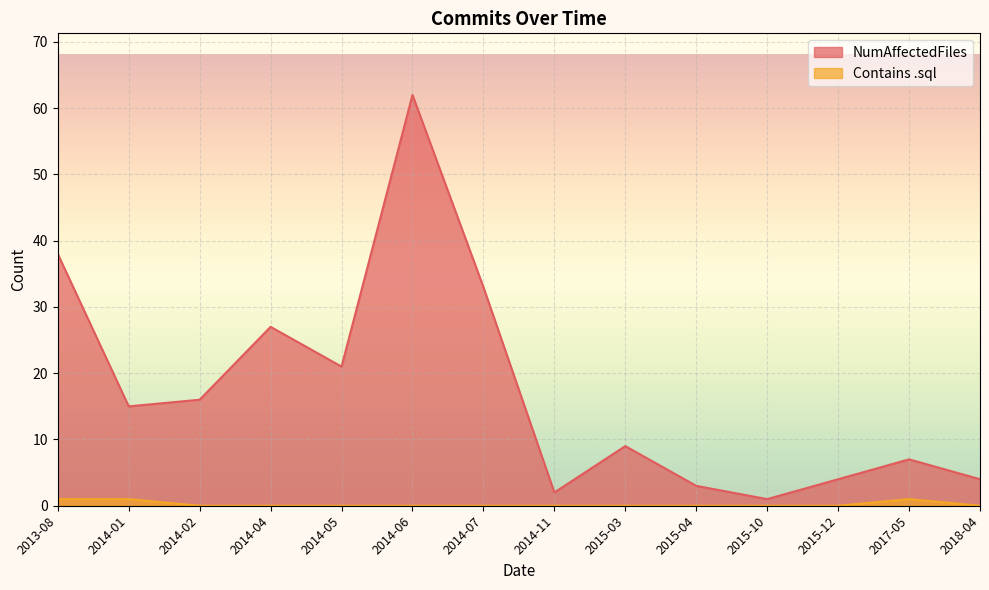

True or false: NumAffectedFiles and Contains .sql cross at least once.

False